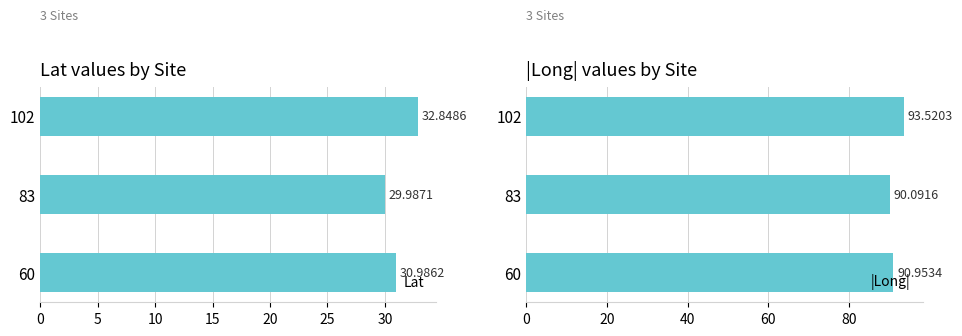

Rank the categories by |Long| value from highest to lowest.

102, 60, 83